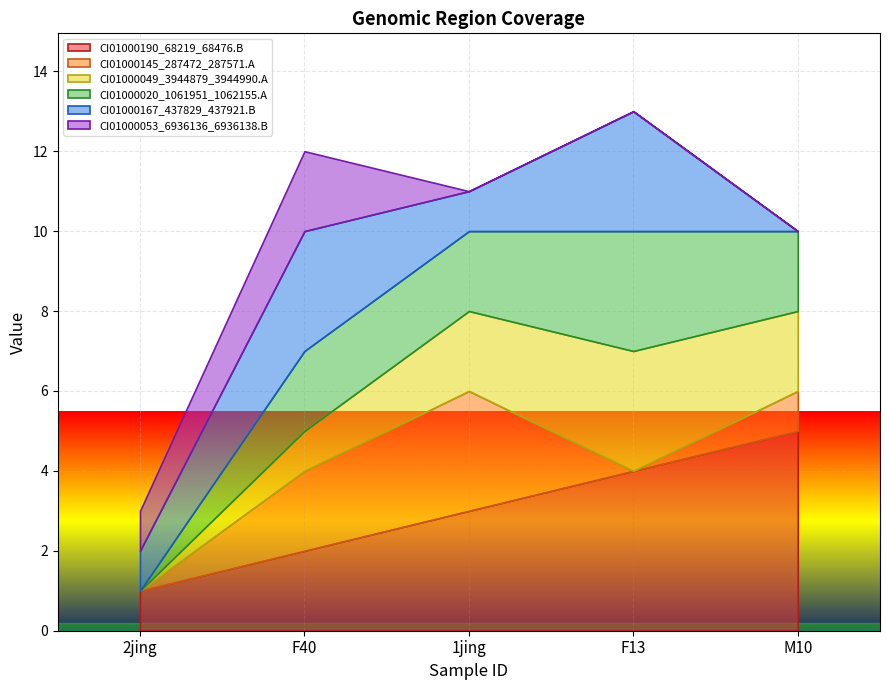

Which series changed the most between 1jing and F13?

CI01000145_287472_287571.A